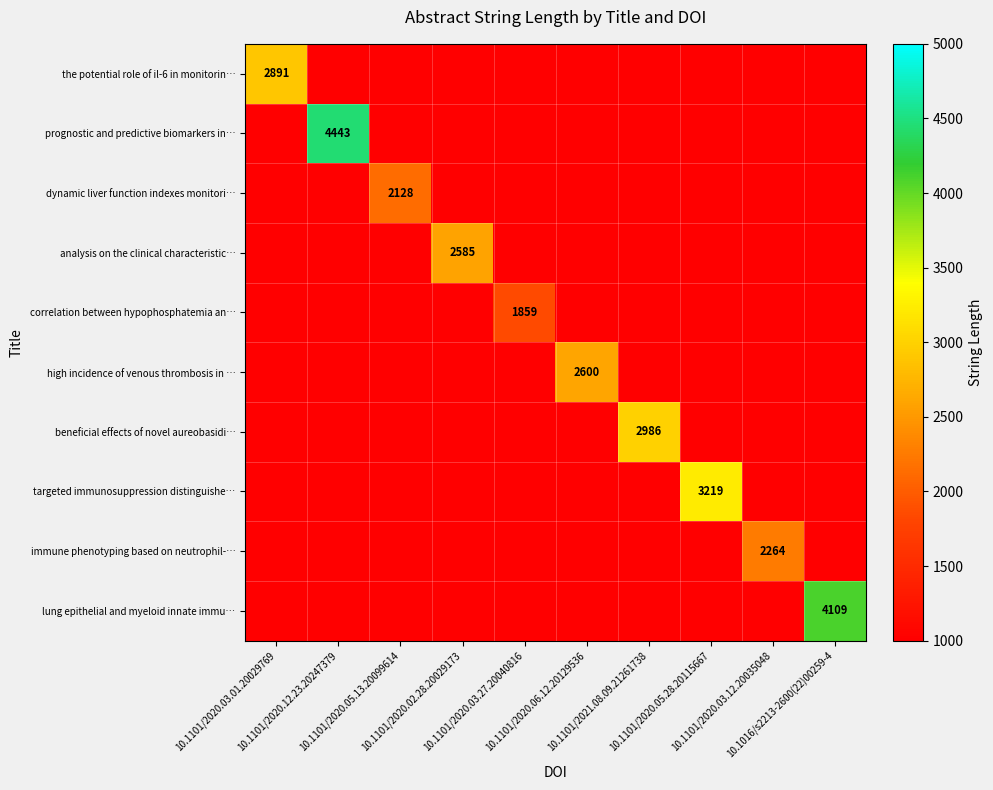

List the labels in order of lung epithelial and myeloid innate immu… value, smallest first.

10.1101/2020.03.01.20029769, 10.1101/2020.12.23.20247379, 10.1101/2020.05.13.20099614, 10.1101/2020.02.28.20029173, 10.1101/2020.03.27.20040816, 10.1101/2020.06.12.20129536, 10.1101/2021.08.09.21261738, 10.1101/2020.05.28.20115667, 10.1101/2020.03.12.20035048, 10.1016/s2213-2600(22)00259-4